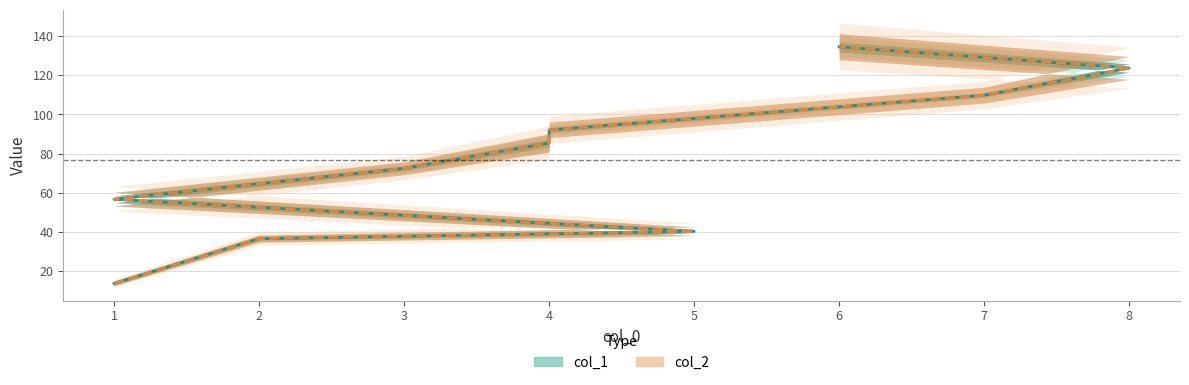

Reading right to left, transcribe all the data shown in this chart.

col_1: 134.5	123.7	109.8	92.1	85.4	72.5	56.8	40.4	36.6	13.8
col_2: 134.5	123.7	109.8	92.1	85.4	72.5	56.8	40.4	36.6	13.8